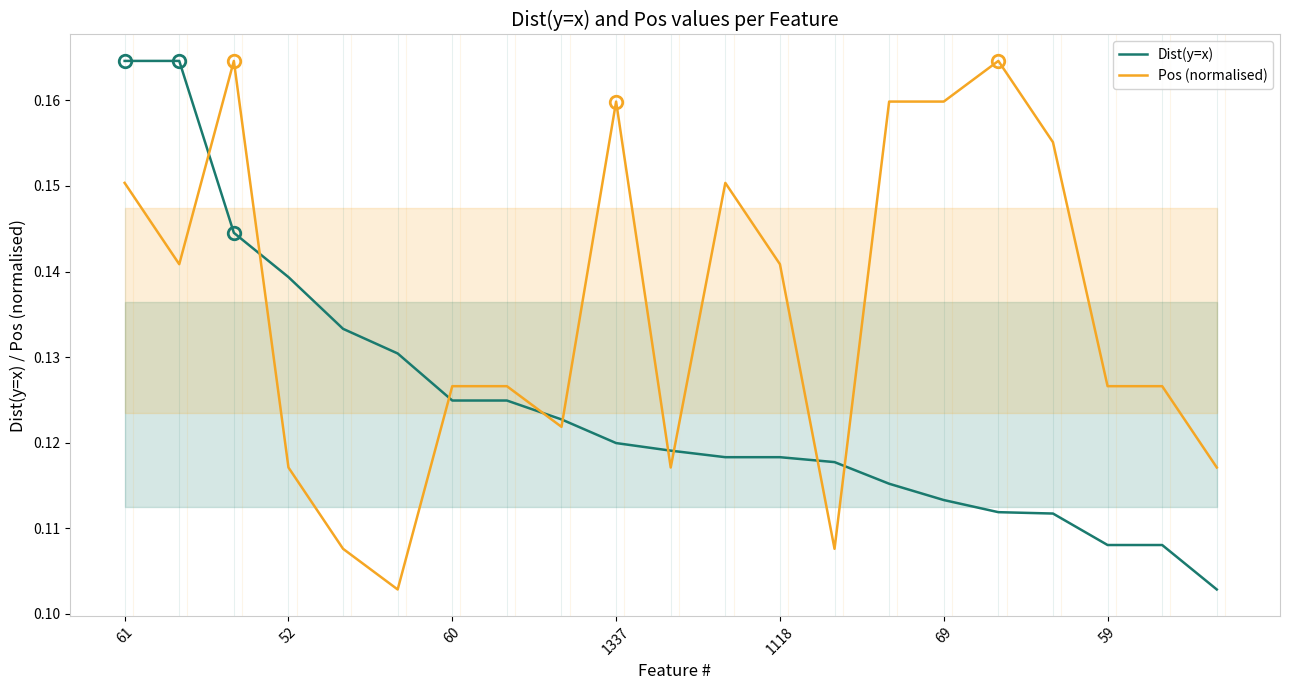

How many categories are shown in the chart?

21